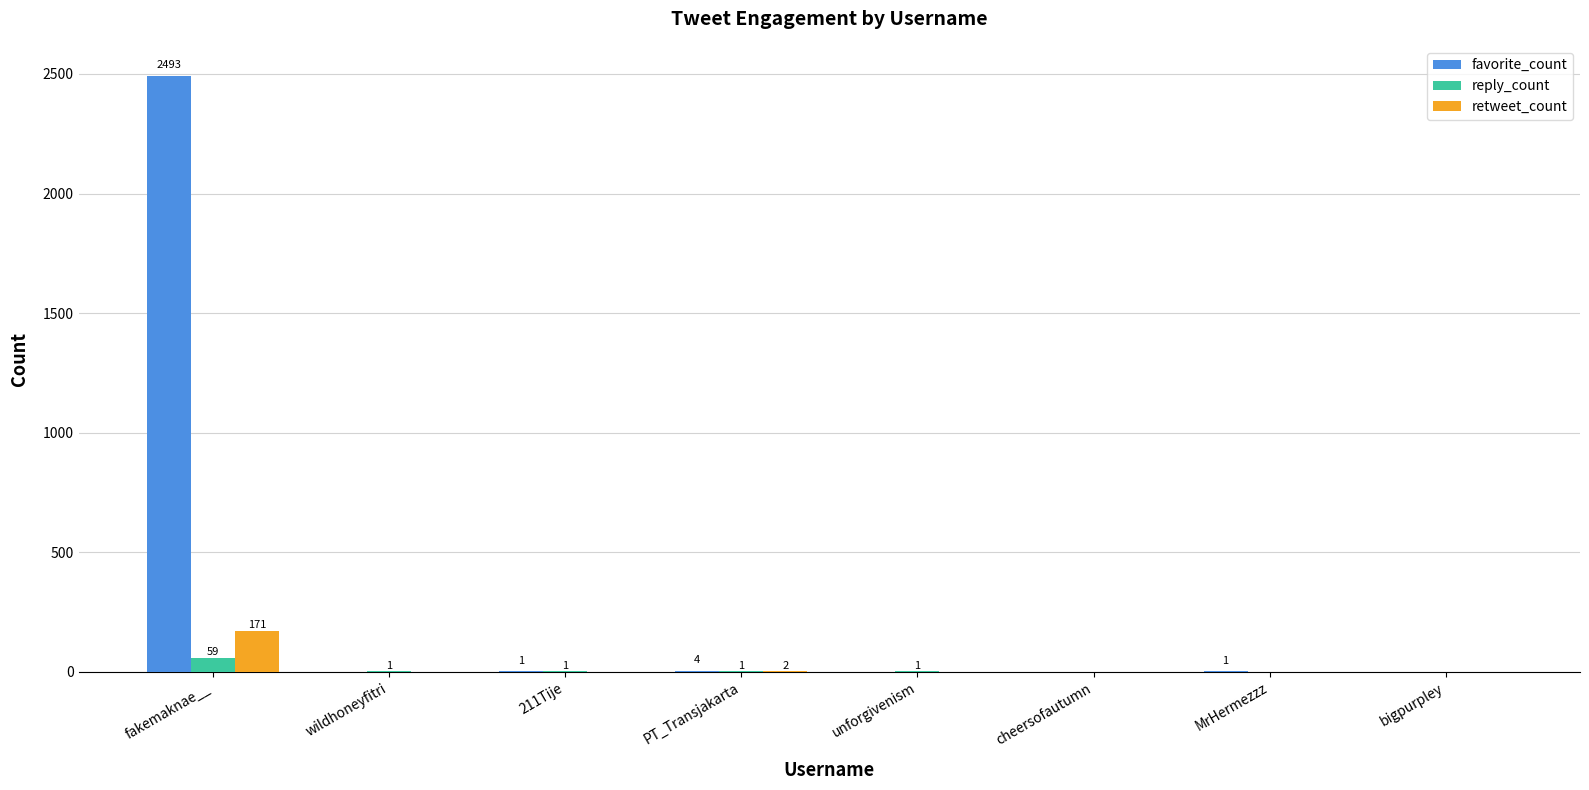

At which label does reply_count first exceed 1?

fakemaknae__